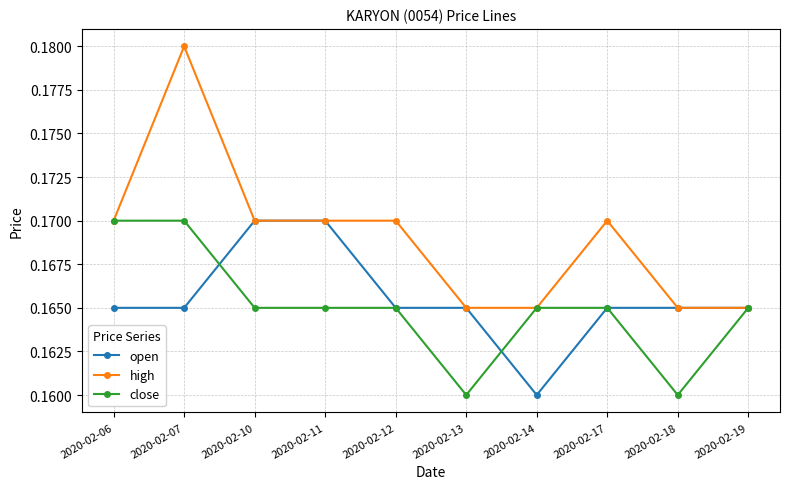

Which category has the lowest value in the open series?

2020-02-14